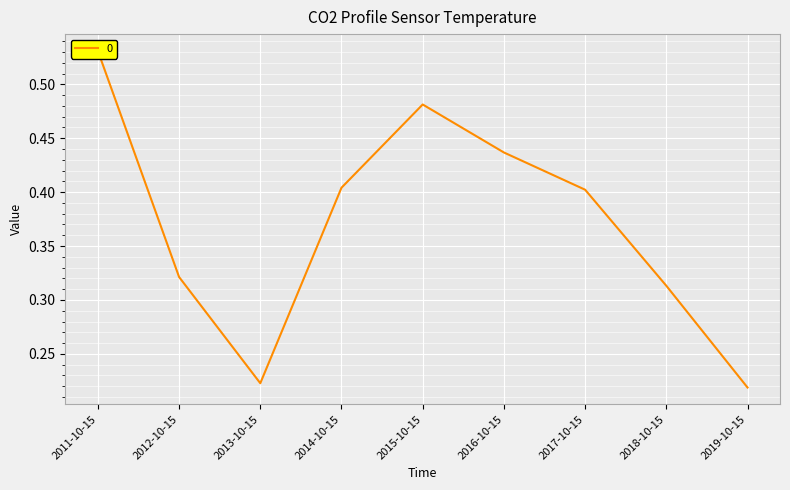

What is the change in value from 2011-10-15 to 2014-10-15?

-0.1